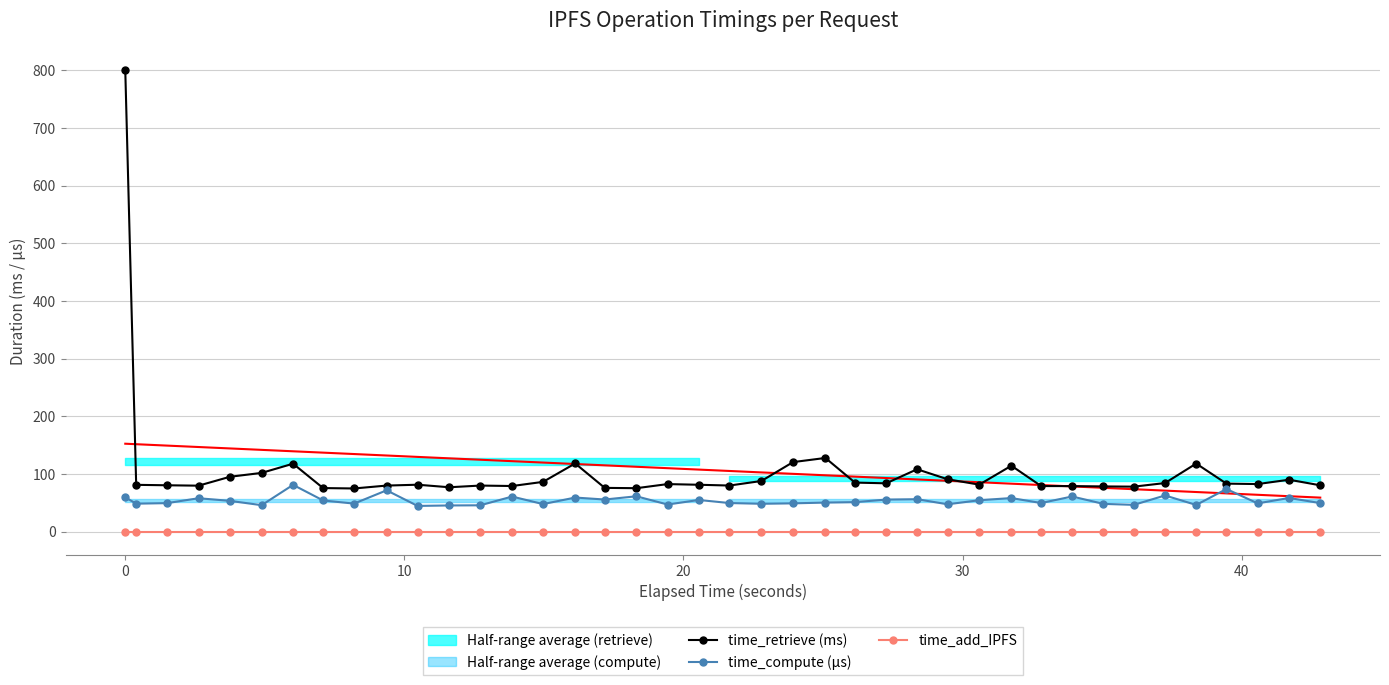

What is the highest value of the time_retrieve (ms) series?

799.6